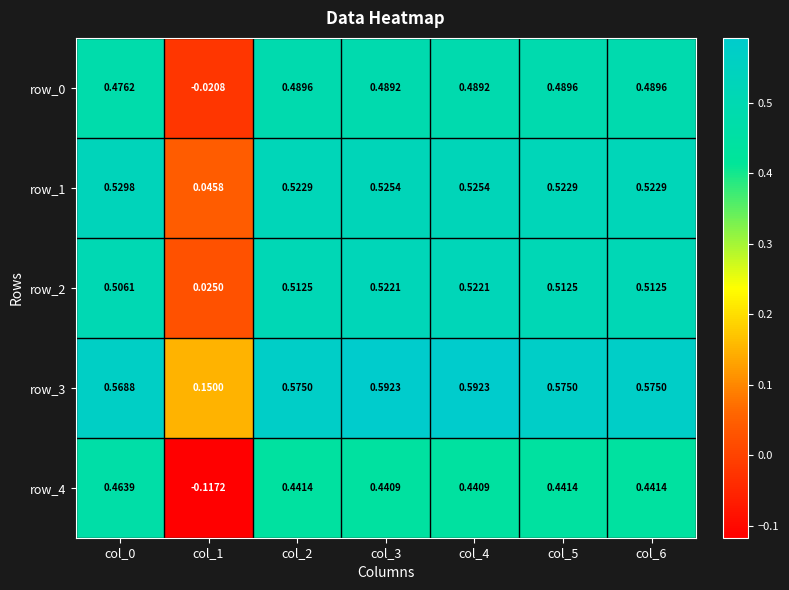

What is the total value across all series at col_0?

2.5